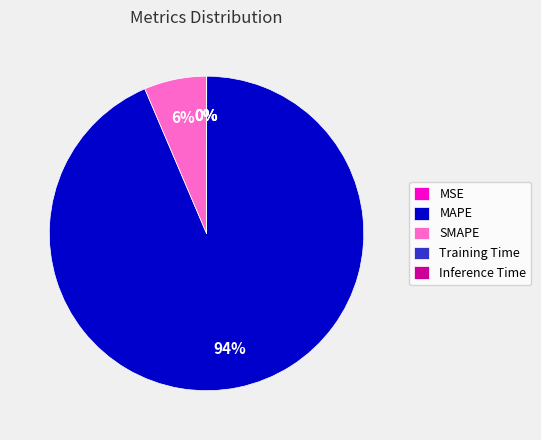

What is the largest slice in the pie chart?

MAPE